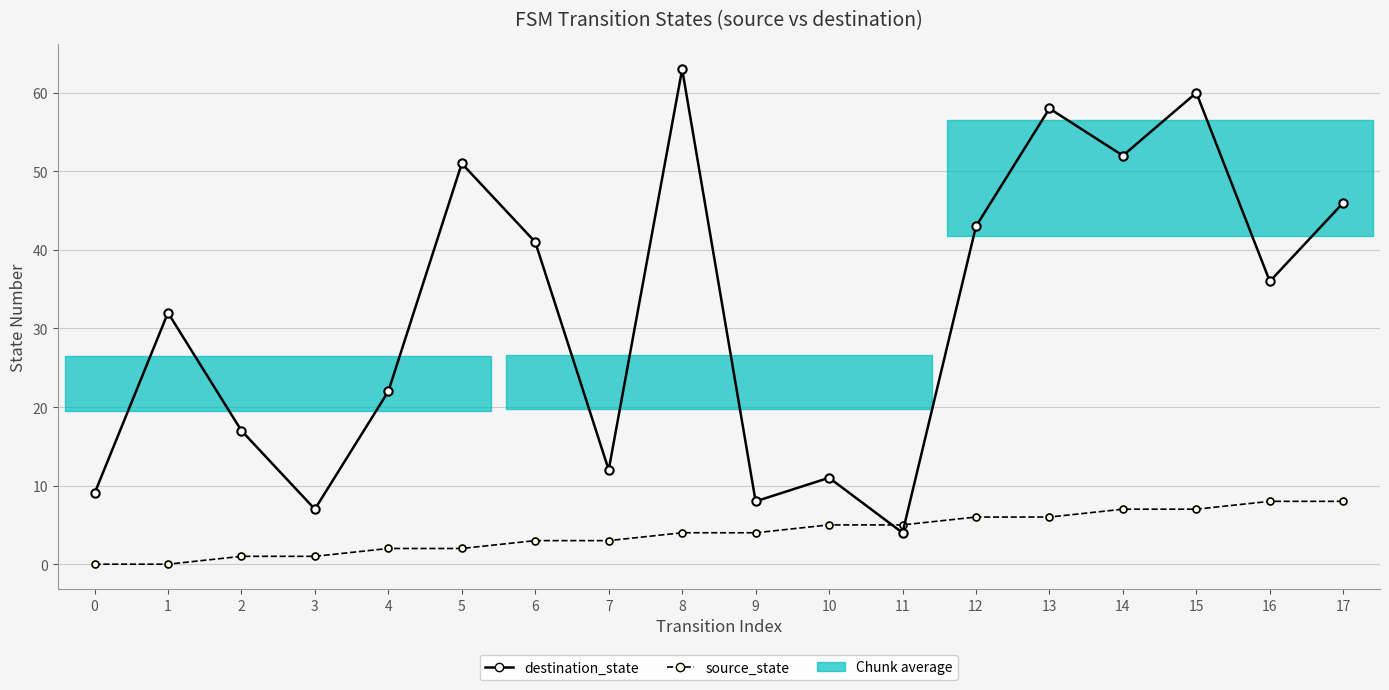

Which series changed the most between 12 and 16?

destination_state